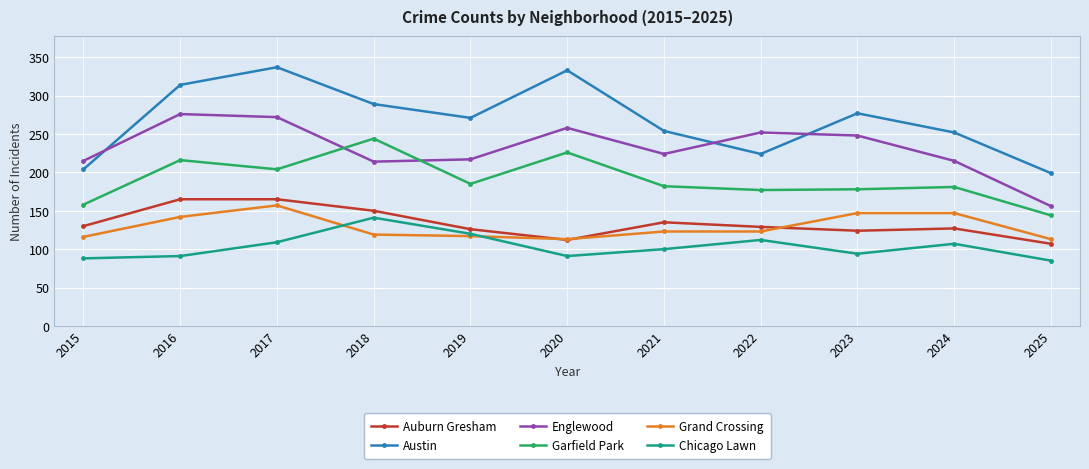

How many data points in Garfield Park are less than 182?

5